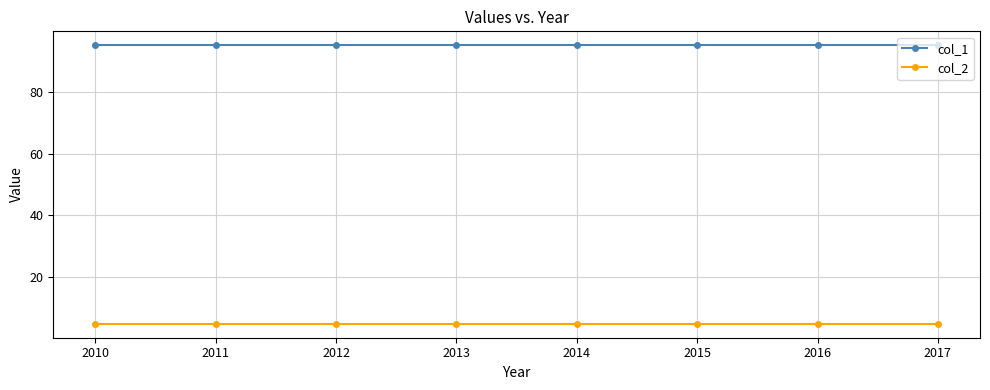

True or false: col_2 and col_1 cross at least once.

False